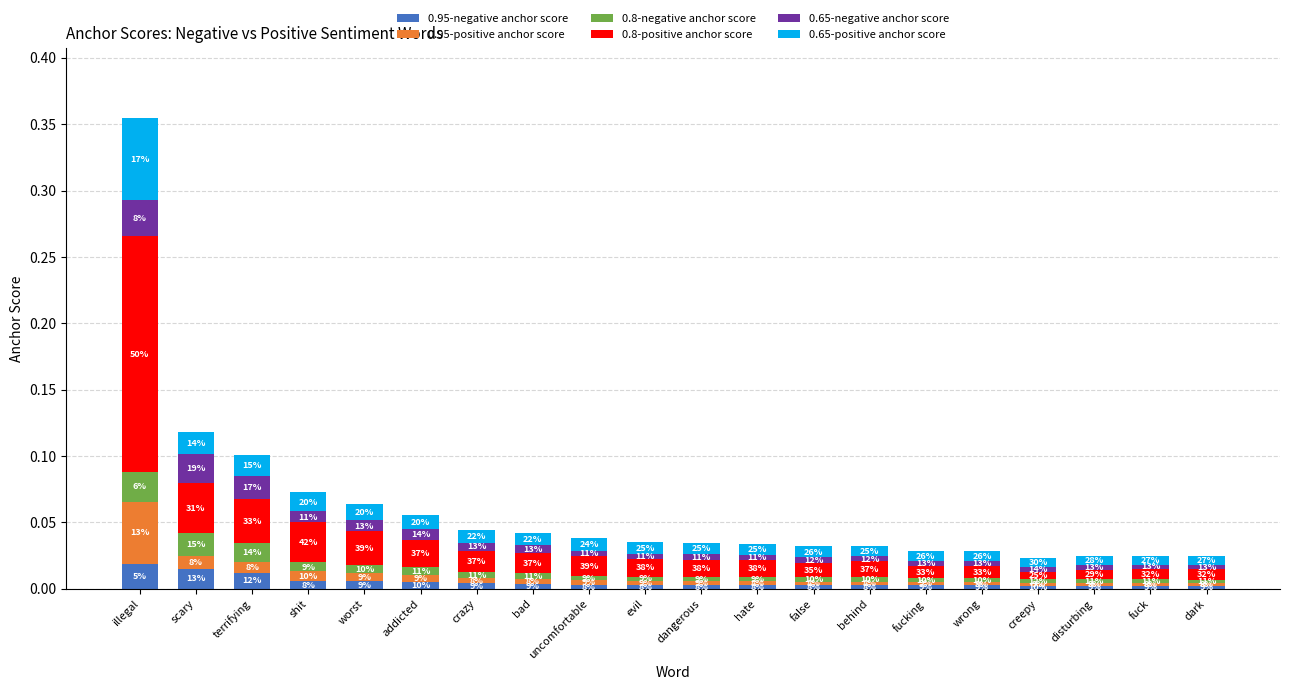

True or false: 0.65-negative anchor score has a value of 0.0 at crazy.

True